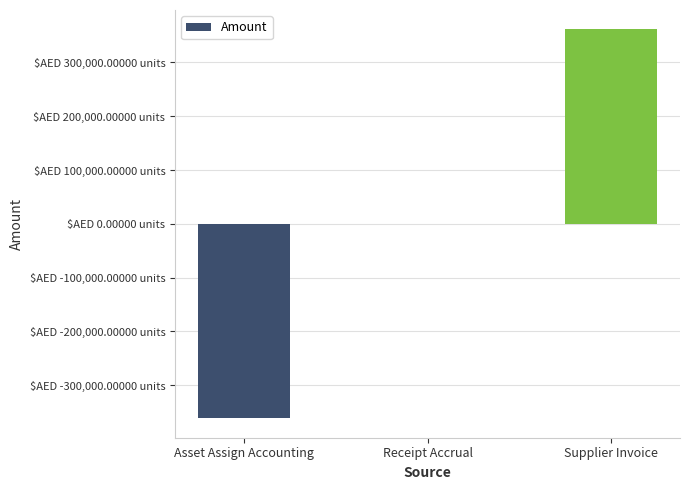

True or false: the data shows 99643.1 at Supplier Invoice.

False